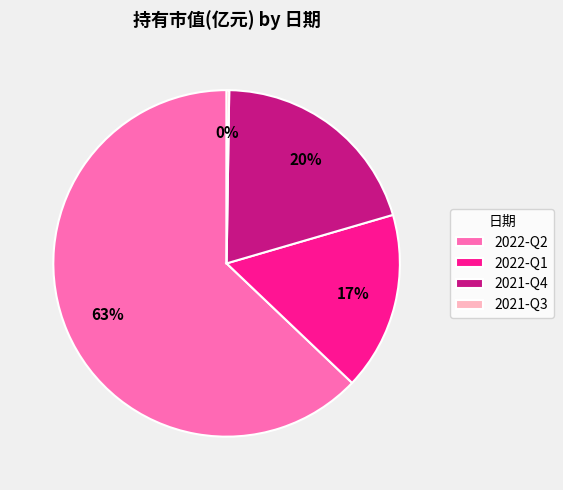

What percentage is the 2022-Q1 slice, to the nearest percent?

17%